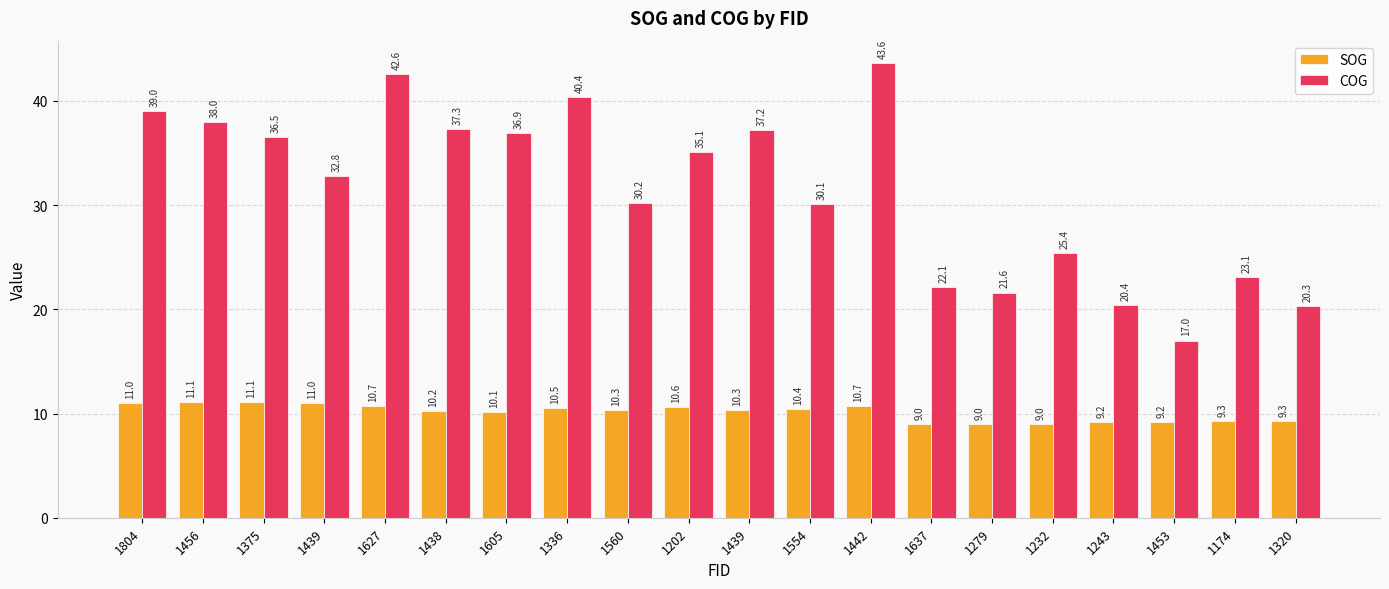

What is the label of the 4th bar from the right?

1243